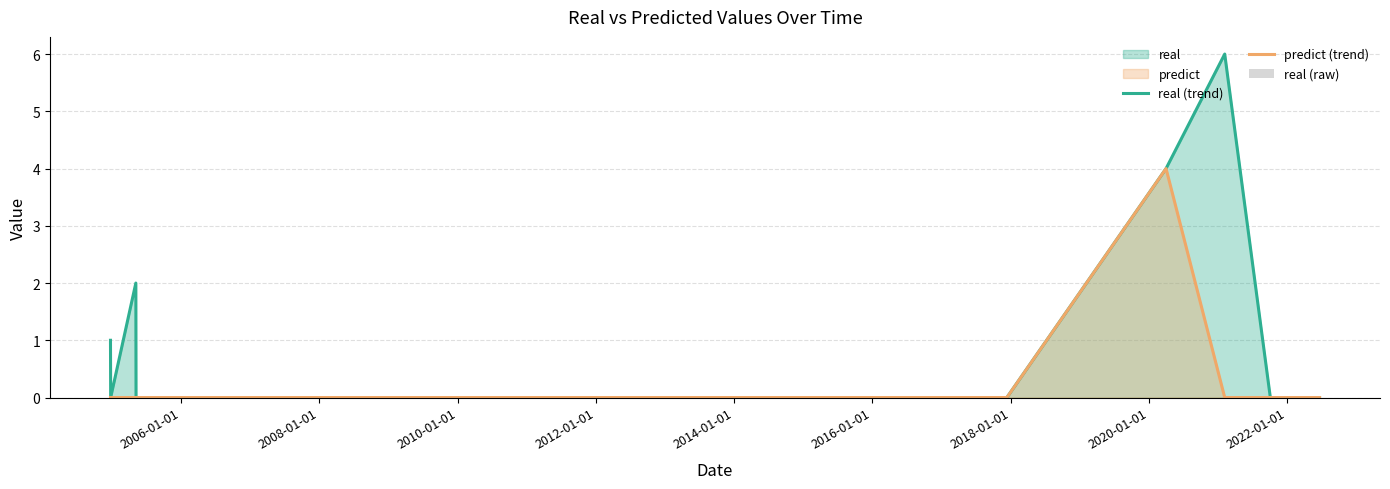

Is it true that real (raw) equals 1 at 2004-01-01?

False